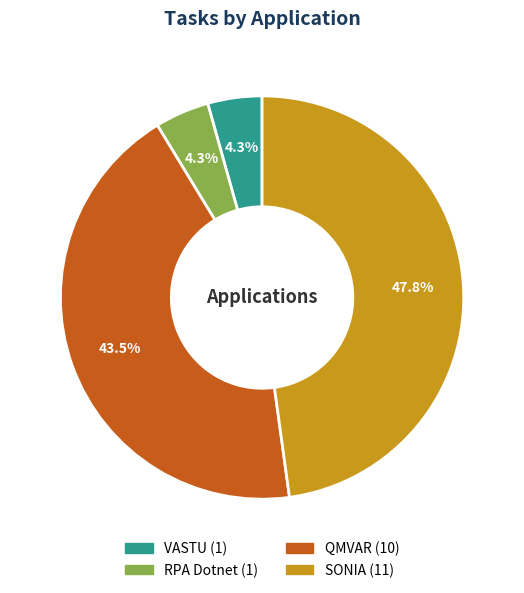

How many slices are in this pie chart?

4